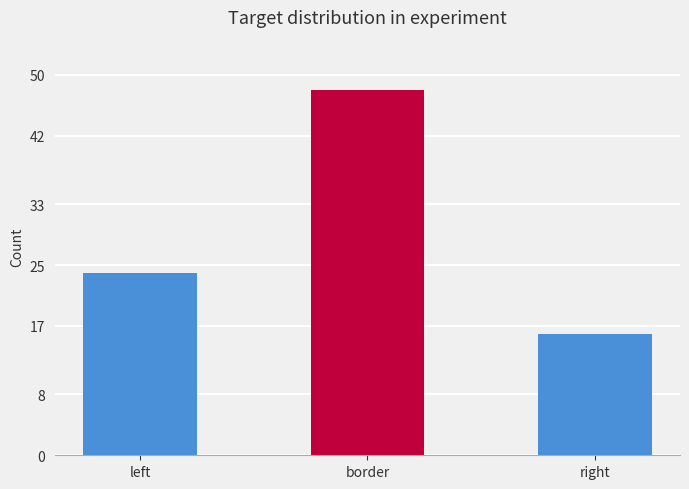

The value at border is 12. True or false?

False